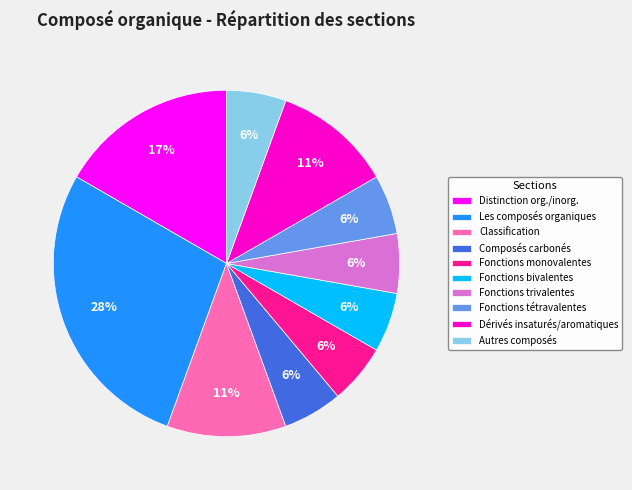

Which category has the biggest portion of the pie?

Les composés organiques